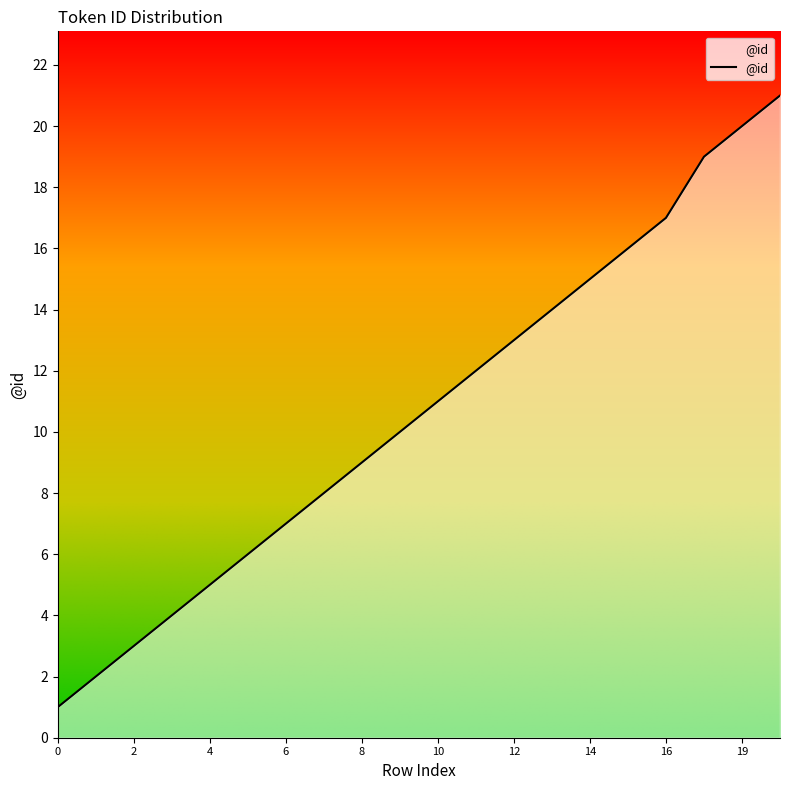

What is the maximum value shown in the chart?

21